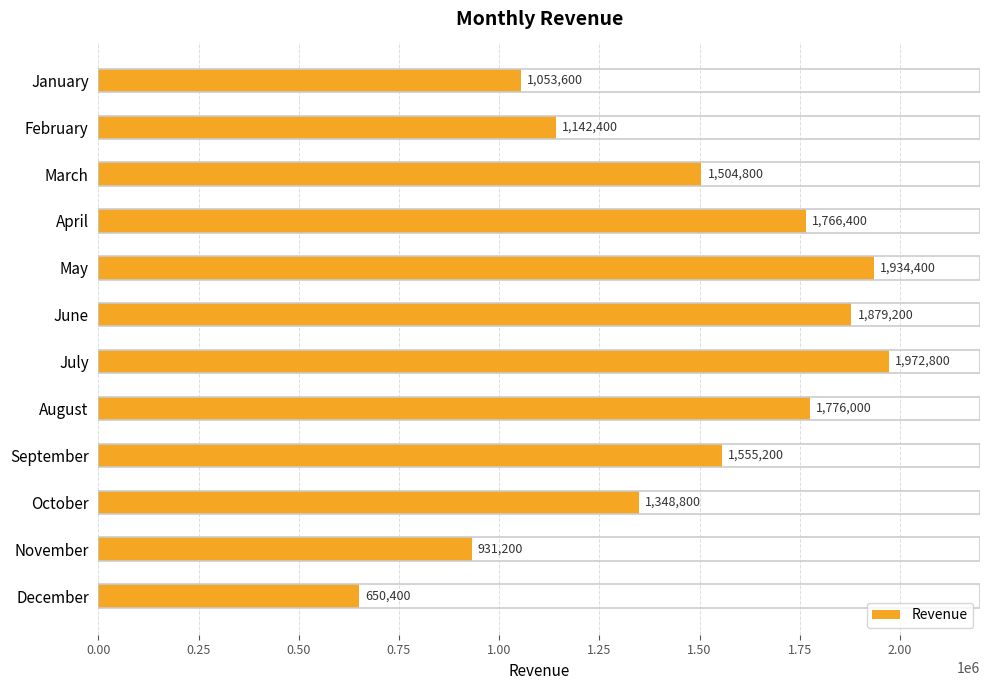

Count the number of data series in this chart.

1